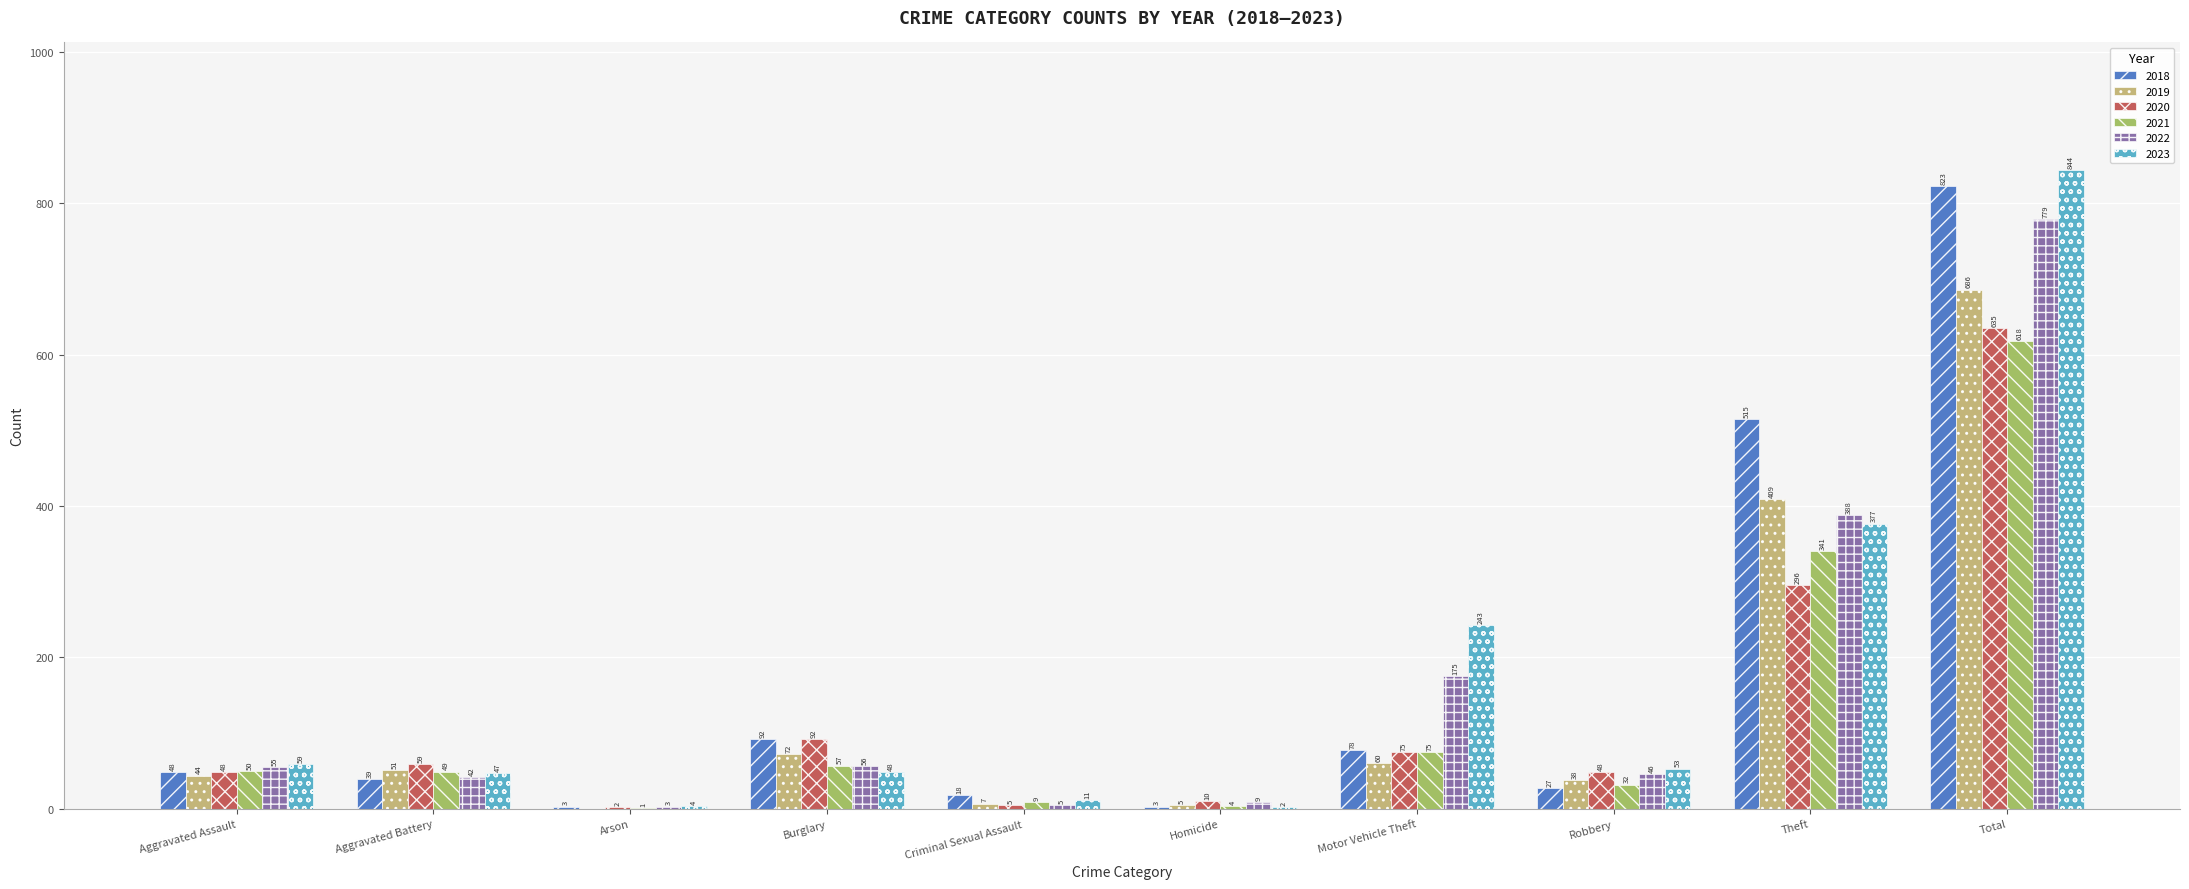

Is it true that 2023 equals 47 at Aggravated Battery?

True